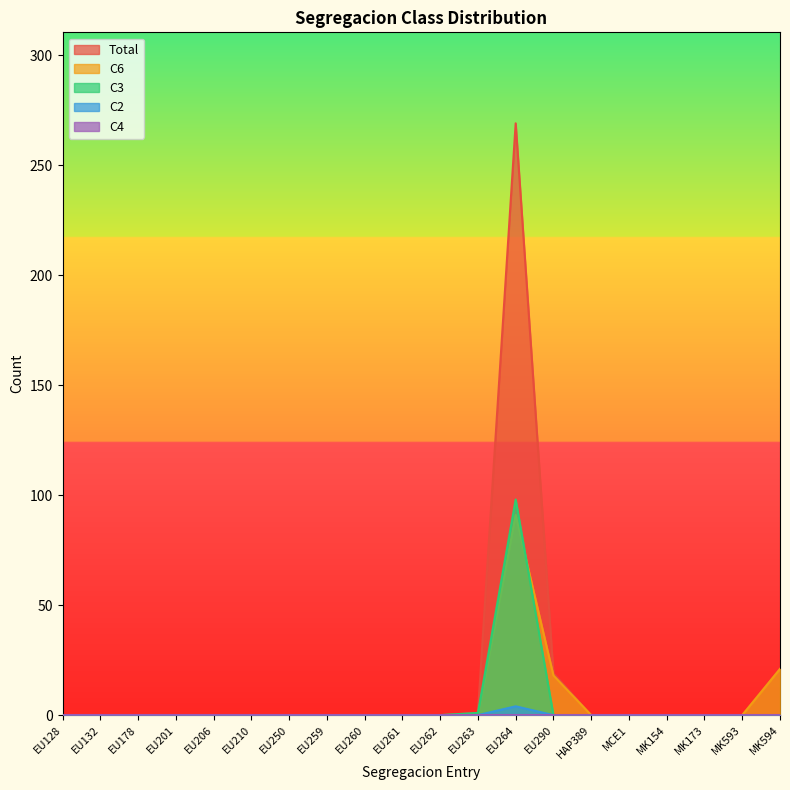

True or false: C6 has a value of 0 at EU201.

True